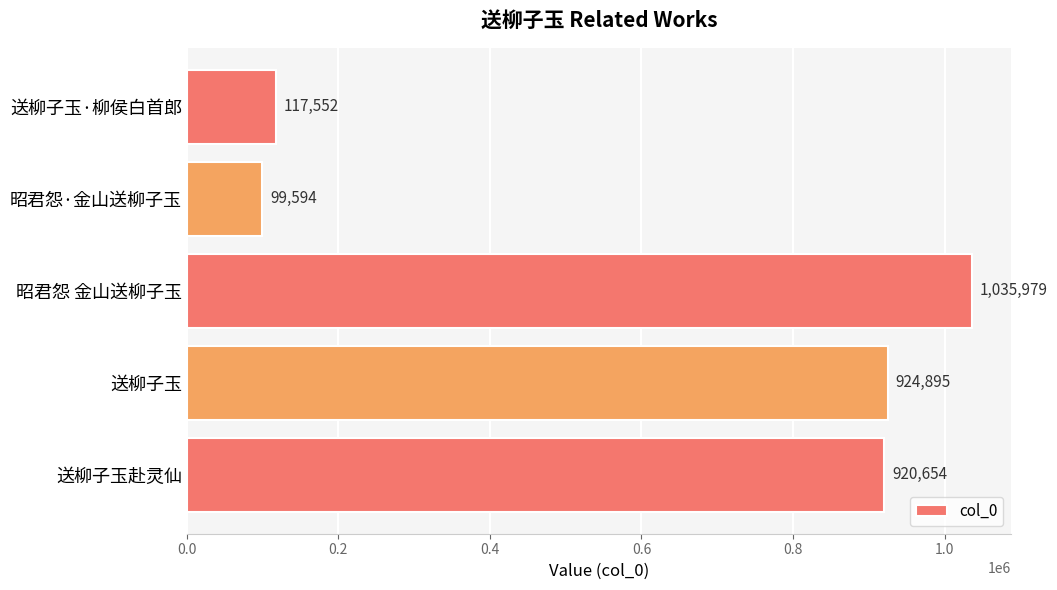

How many bars are there in total?

5